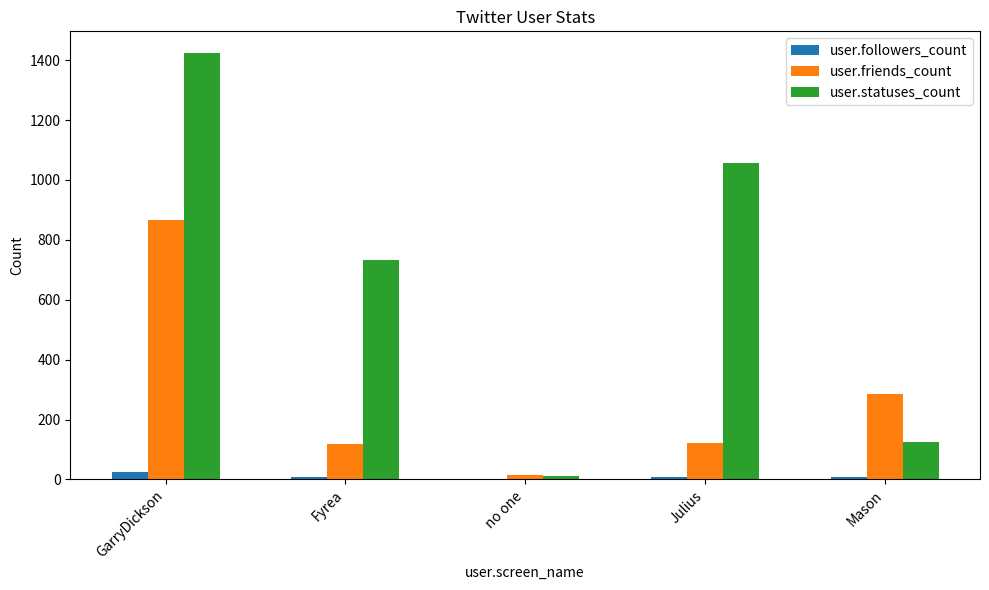

Are the bars grouped side by side (vs. stacked)?

Yes